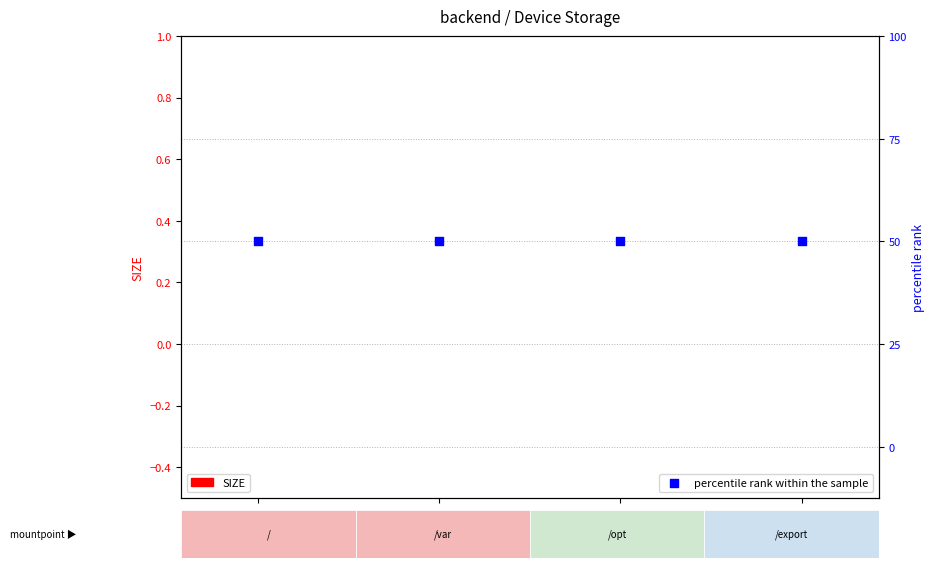

Which series reaches the maximum Y coordinate?

percentile rank within the sample